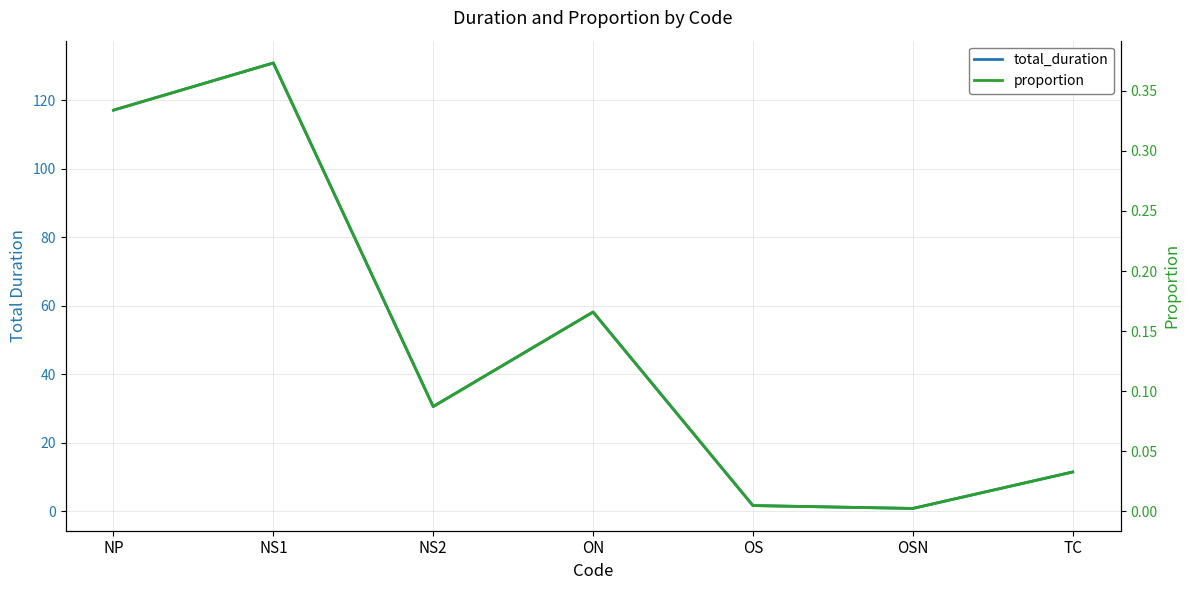

What position from the left is ON?

4